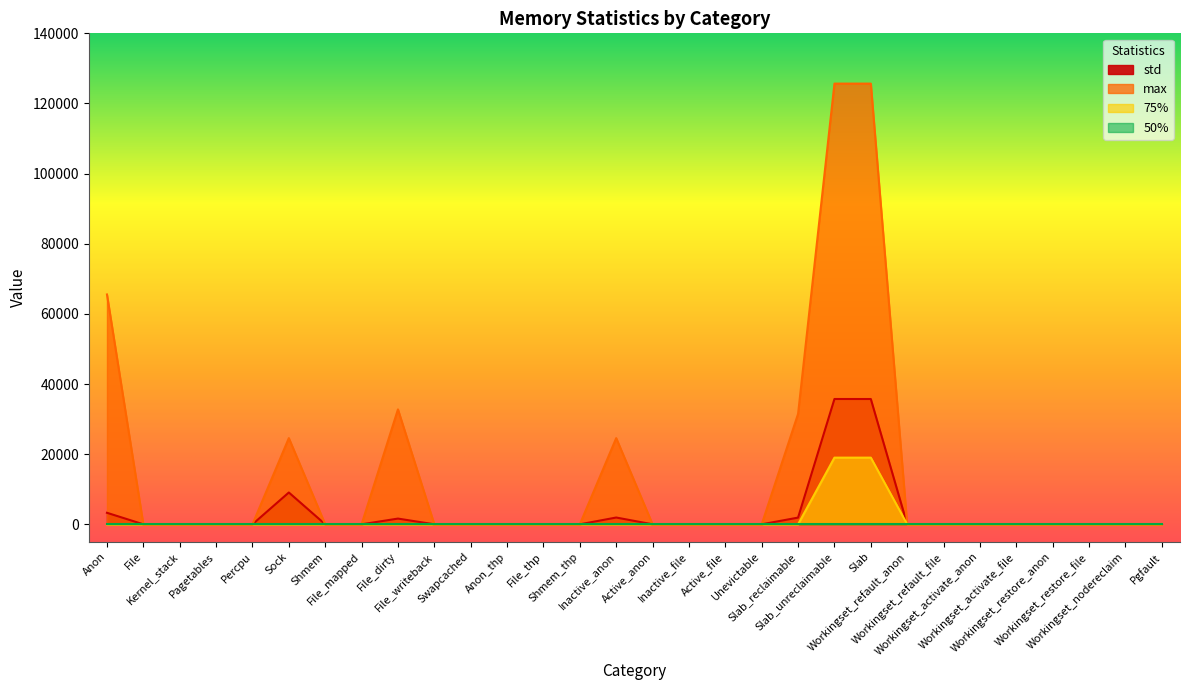

Between Slab_unreclaimable and Workingset_restore_anon, which is larger?

Slab_unreclaimable